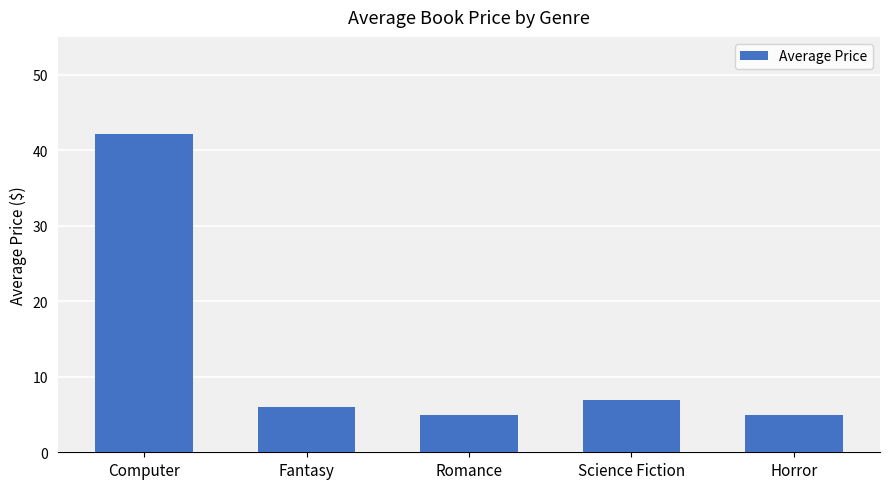

The chart shows a value of 42.2 at Computer. True or false?

True